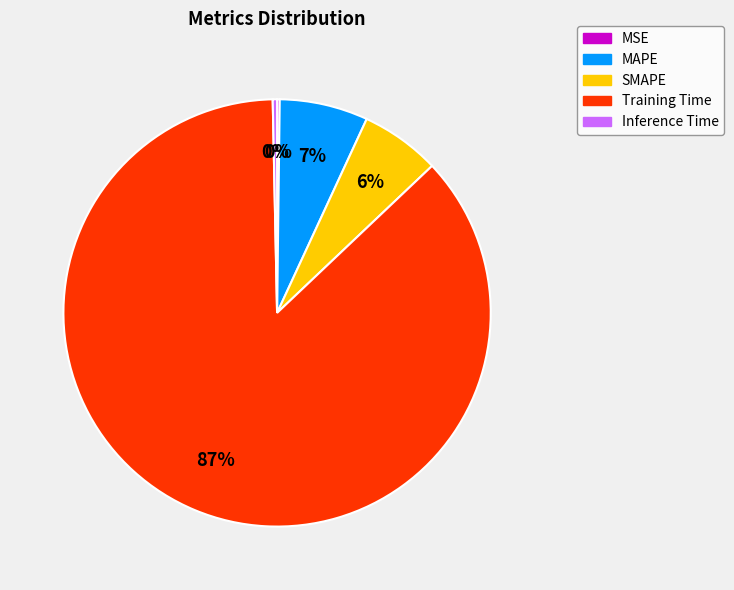

Does Inference Time represent more than half of the total?

No